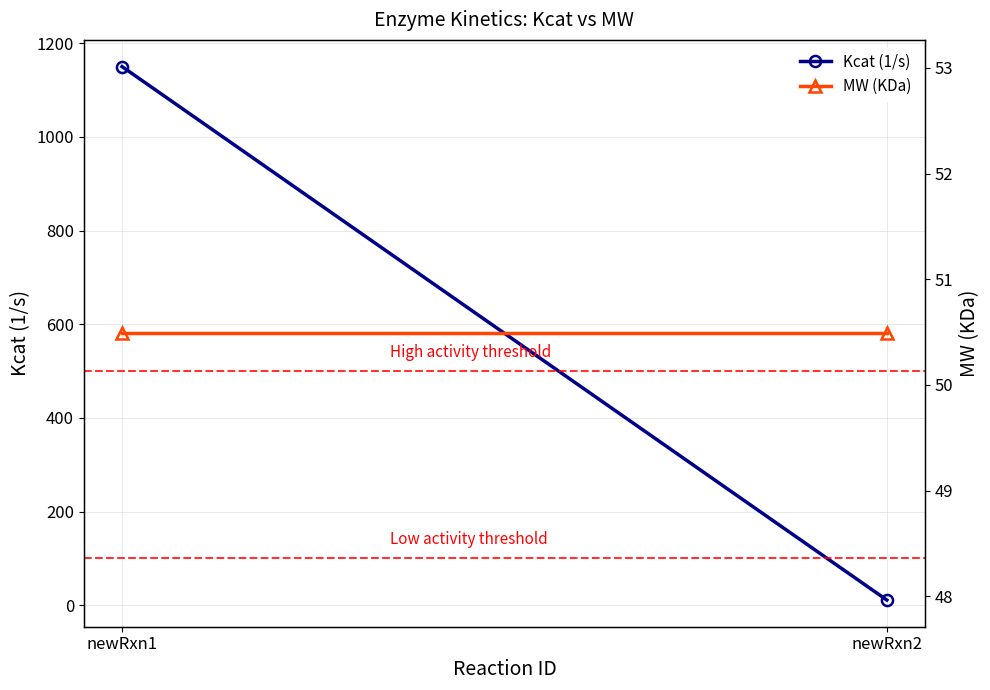

What is the maximum value shown in the chart?

1150.0